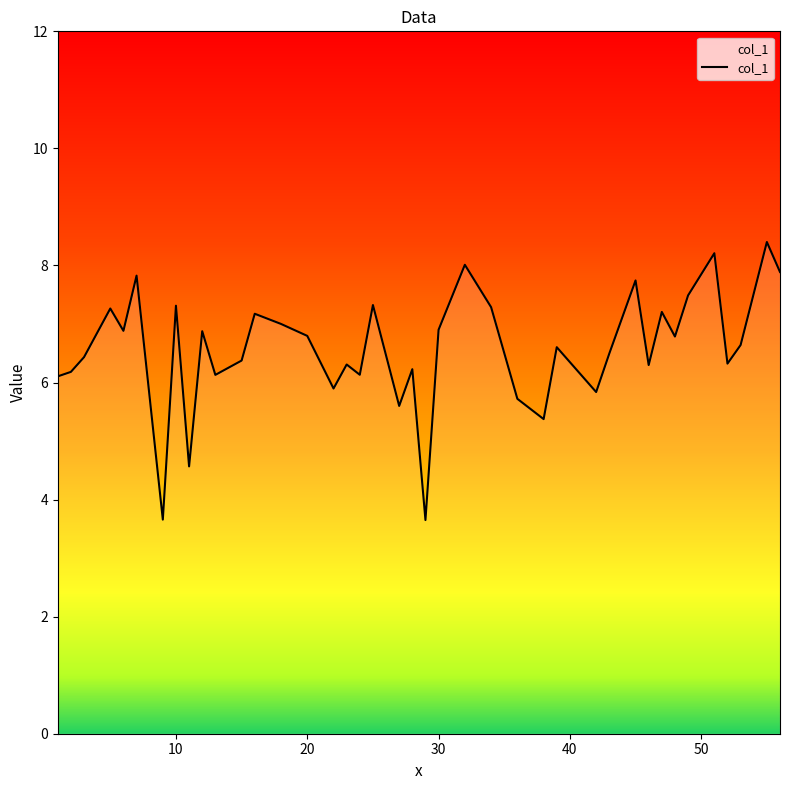

What is the smallest value displayed?

3.7